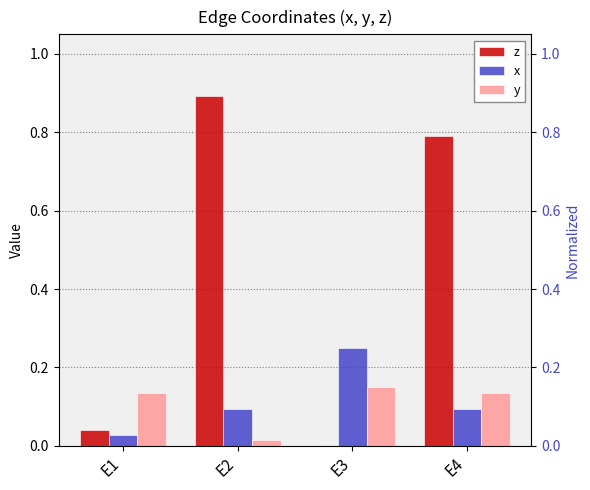

What is the difference between the maximum and minimum values in the y series?

0.1